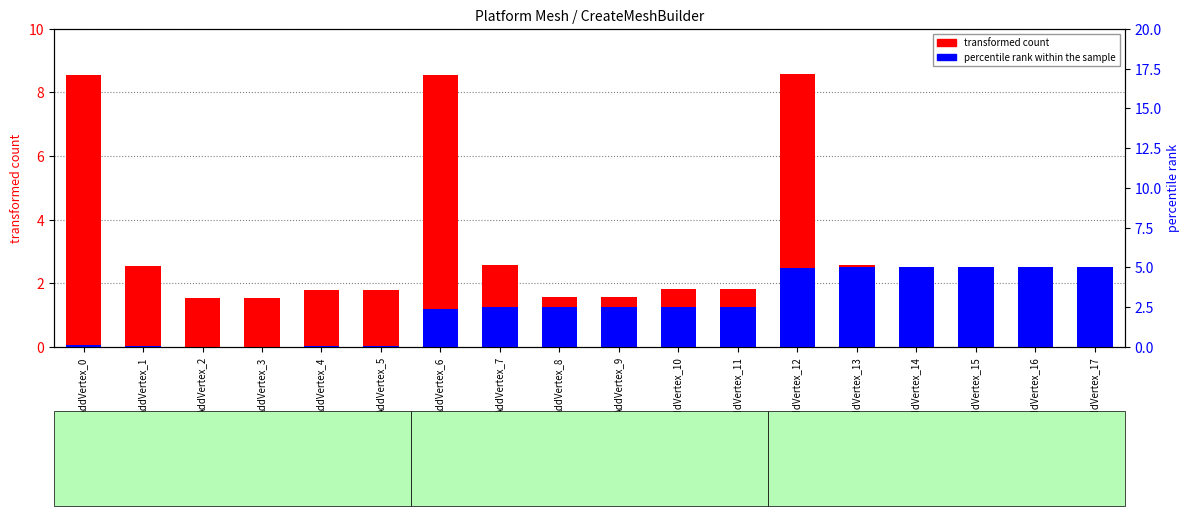

Reading left to right, extract all data points from this chart.

transformed count: 8.5	2.5	1.6	1.6	1.8	1.8	8.6	2.6	1.6	1.6	1.8	1.8	8.6	2.6	1.6	1.6	1.8	1.8
percentile rank within the sample: 0.1	0.0	0.0	0.0	0.0	0.0	1.2	1.2	1.3	1.3	1.3	1.3	2.5	2.5	2.5	2.5	2.5	2.5